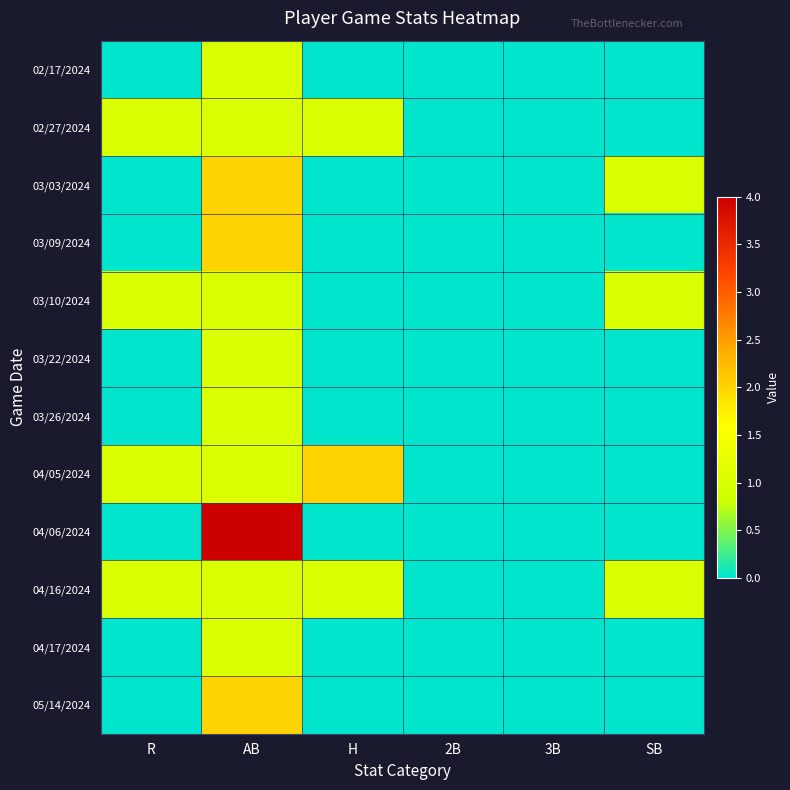

What is the spread (max minus min) of values at H?

2